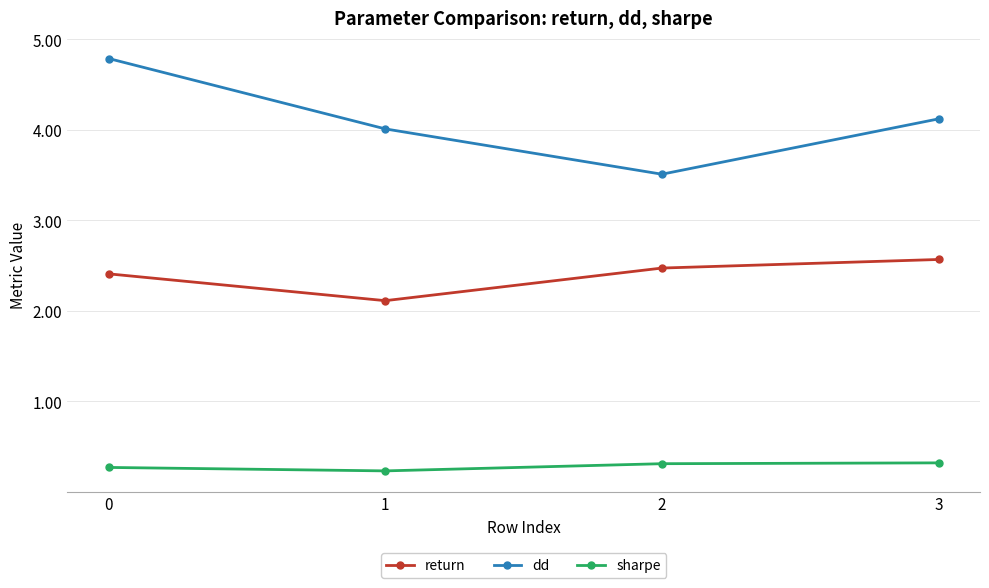

List the series in order of their peak value, highest first.

dd, return, sharpe